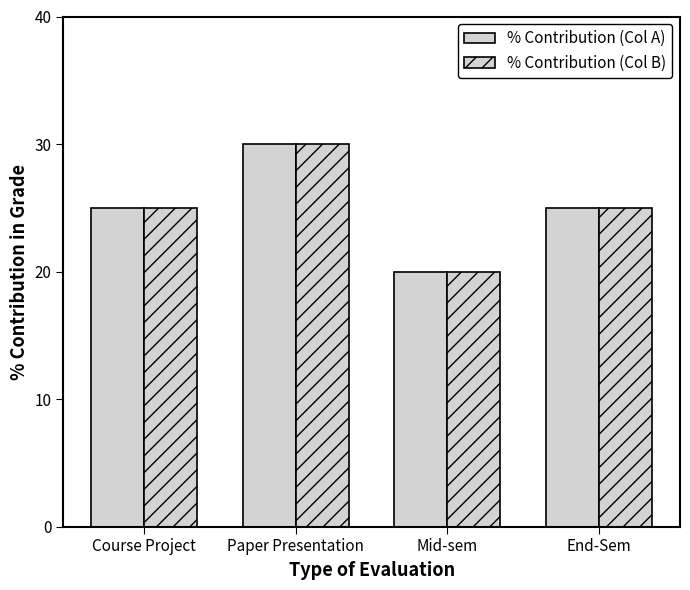

Which label corresponds to the smallest value in the chart?

Mid-sem